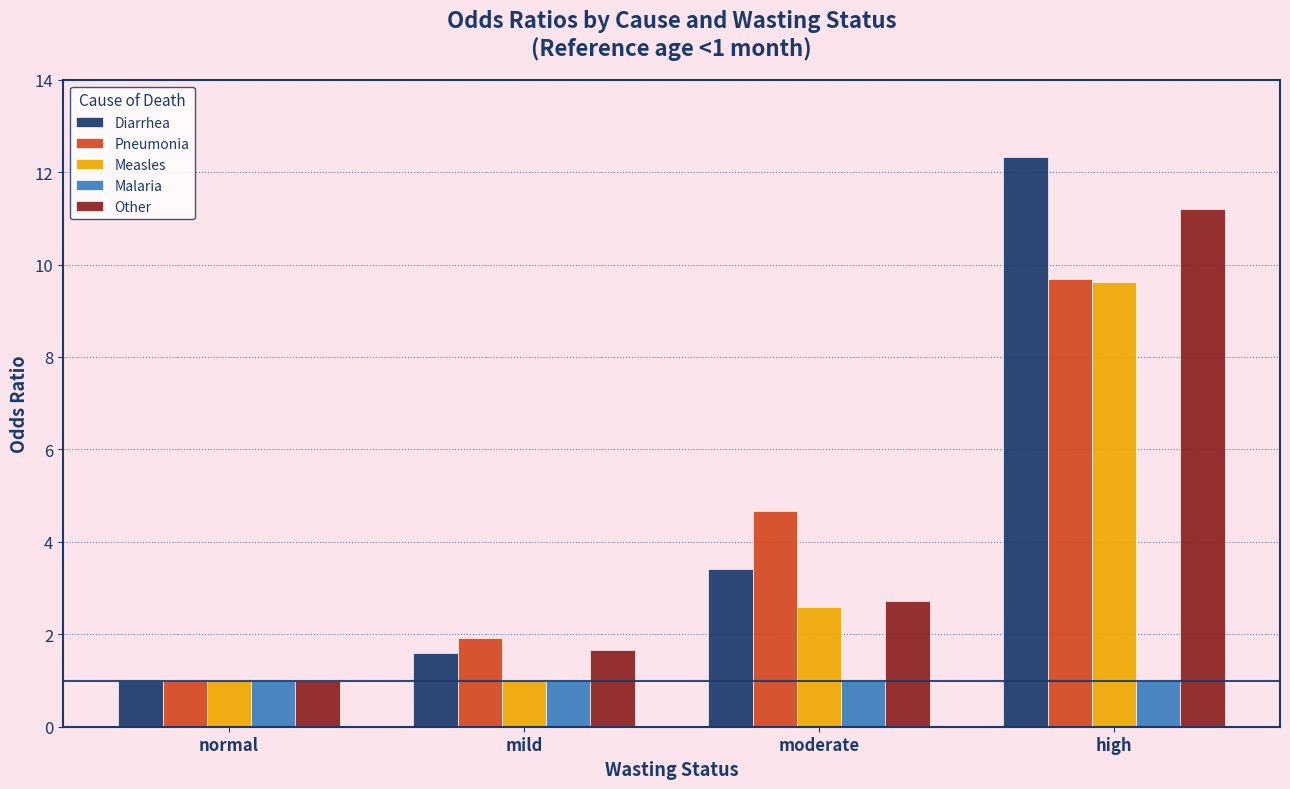

What is the total value across all series at normal?

5.0